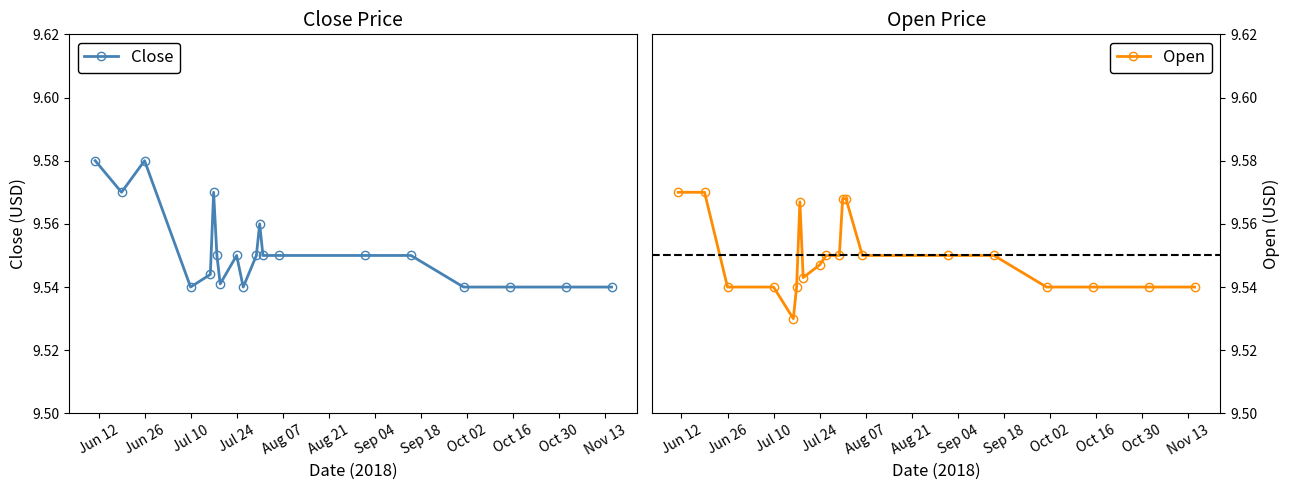

Where is the first local maximum for Close?

Jun 26